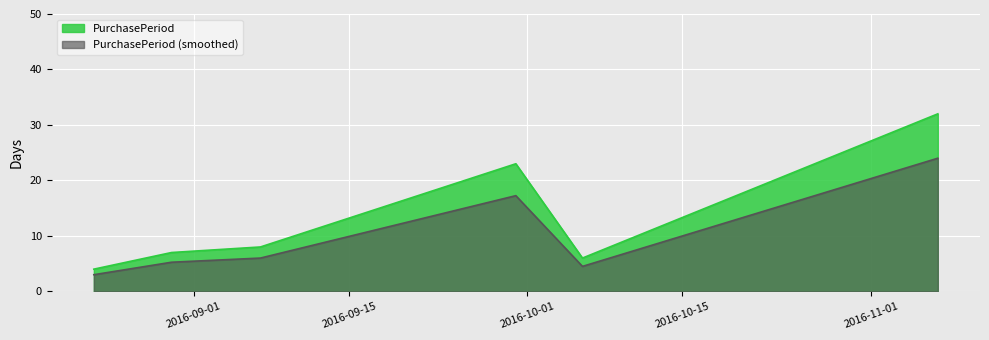

At which category does the data reach its first local peak?

2016-09-30